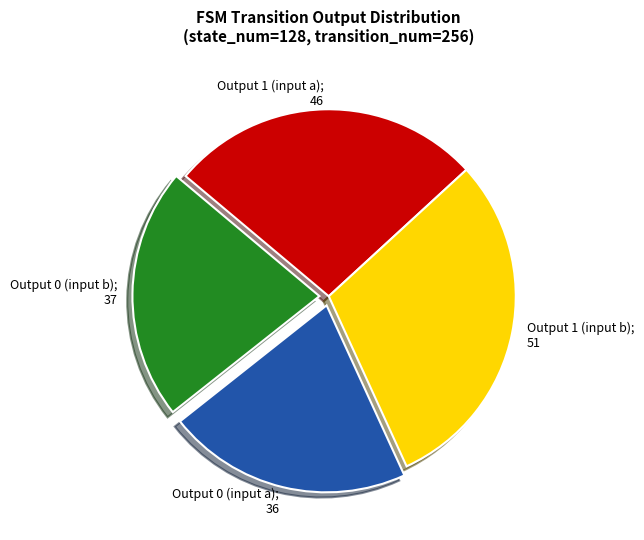

Is the sum of Output 0 (input b); 37 and Output 1 (input b); 51 greater than half?

Yes